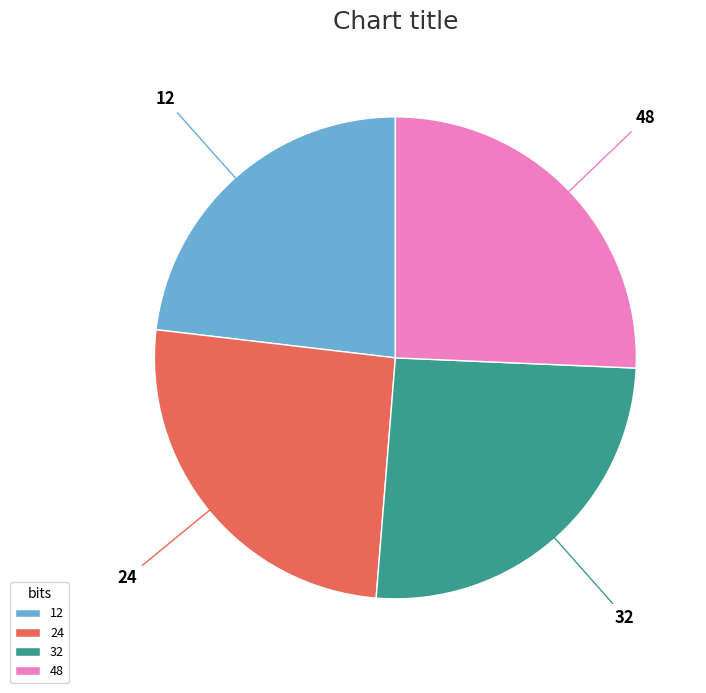

Which has a higher value, 12 or 24?

24